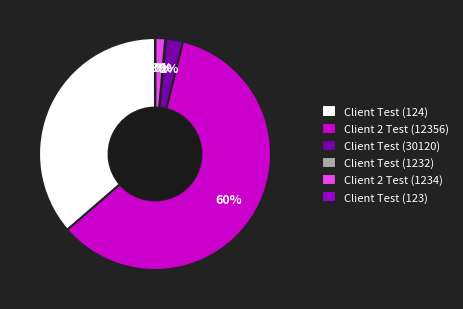

Which slice represents more than half of the pie?

Client 2 Test (12356)